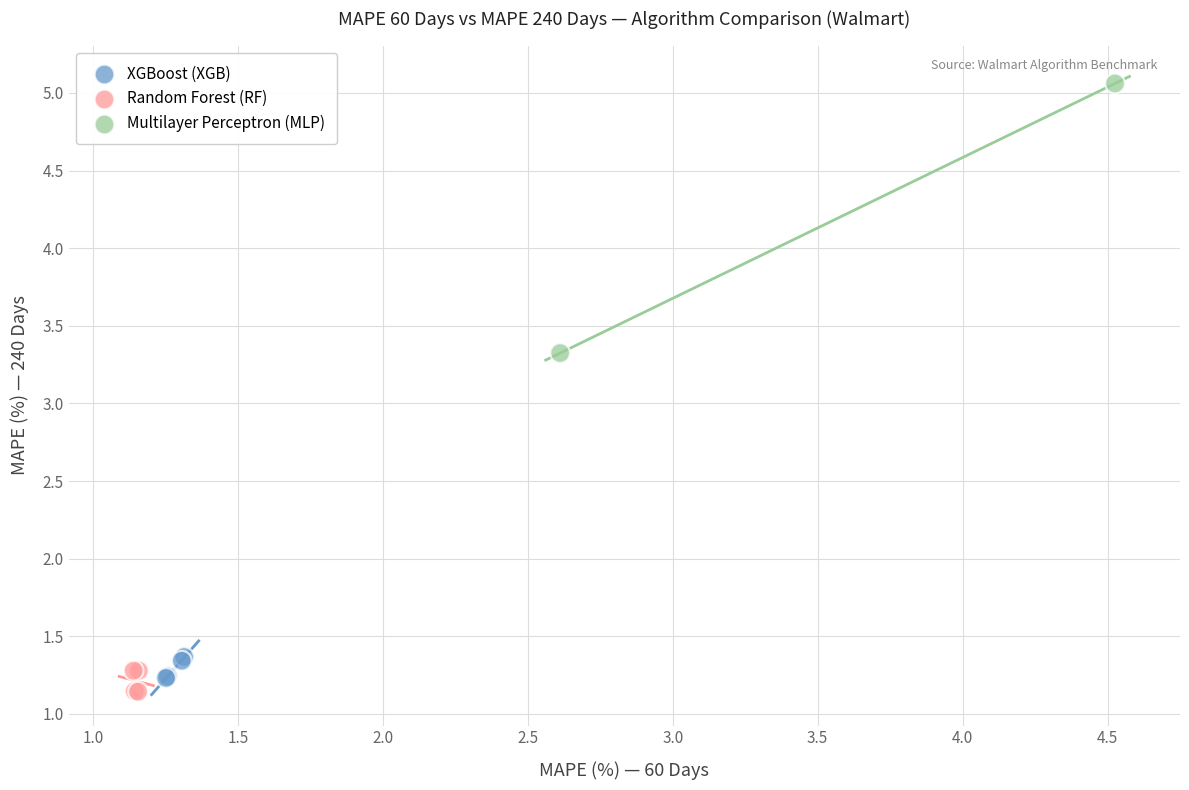

Which series reaches the minimum Y coordinate?

Random Forest (RF)